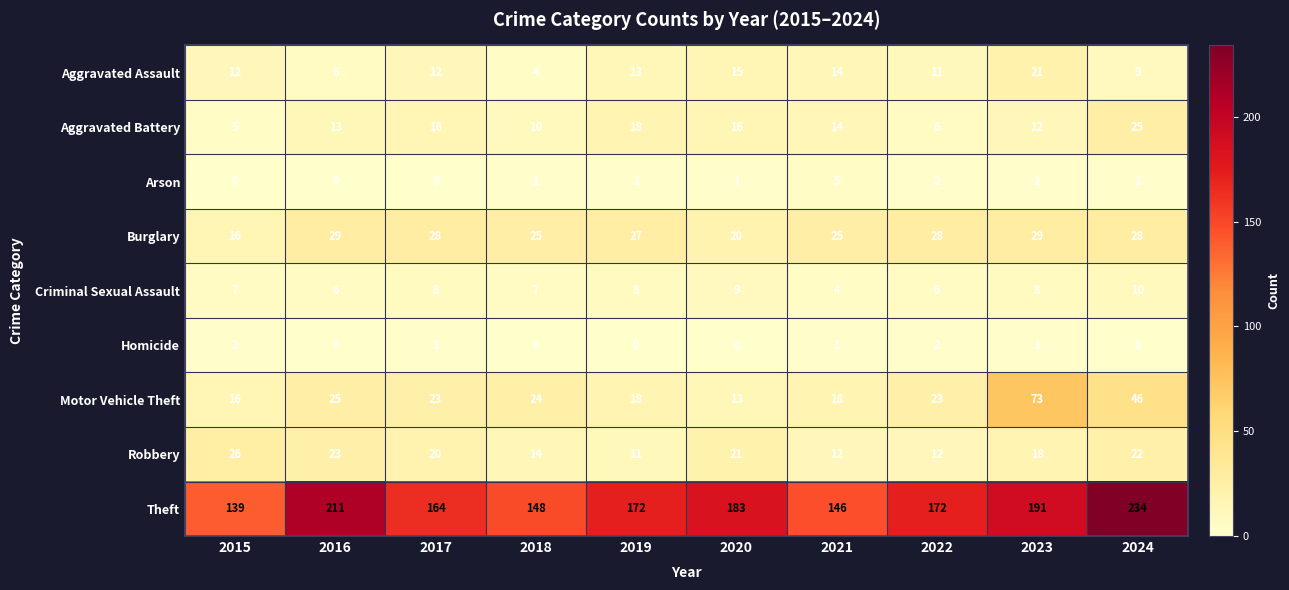

True or false: Motor Vehicle Theft has a value of 25 at 2016.

True